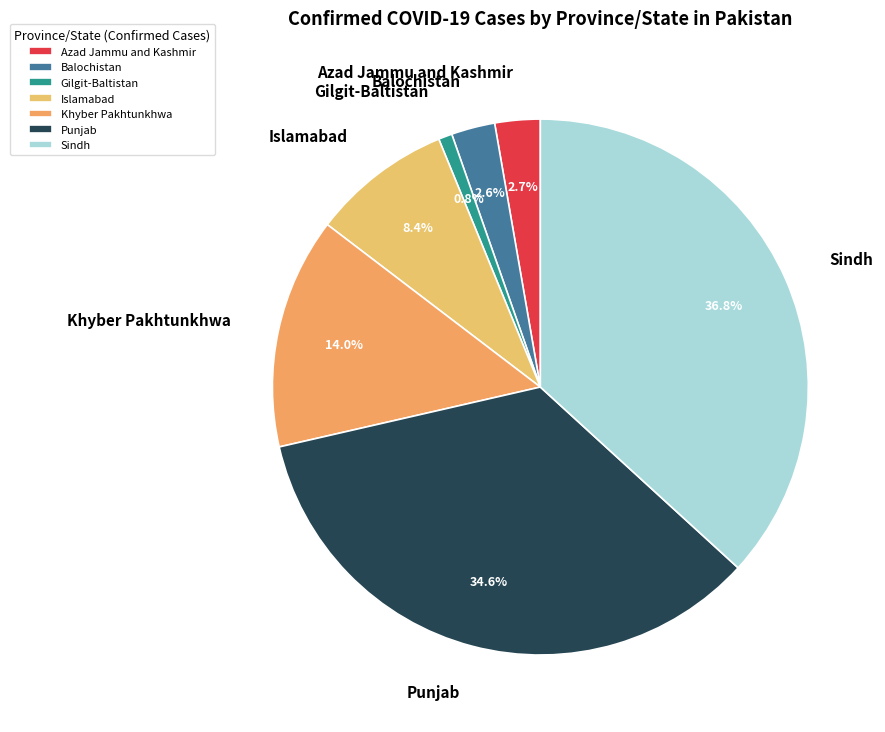

To the nearest percent, what is the combined percentage of Balochistan and Islamabad?

11%